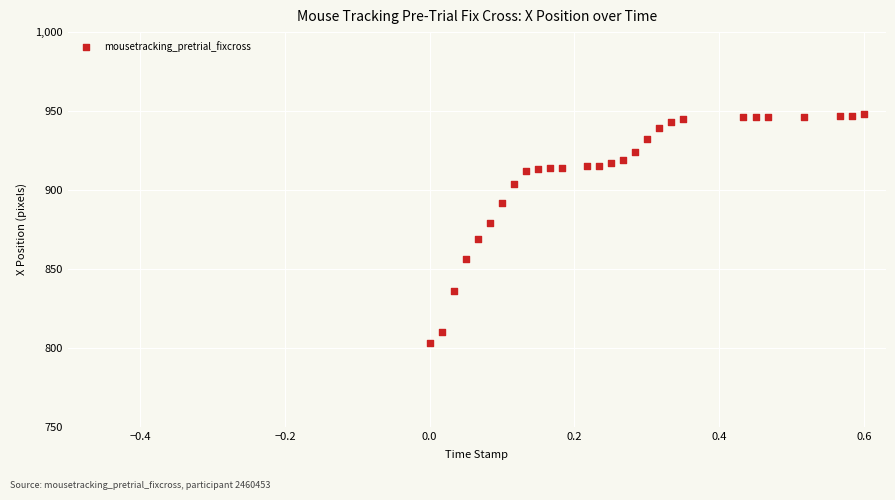

What is the range of Y values (max minus min)?

145